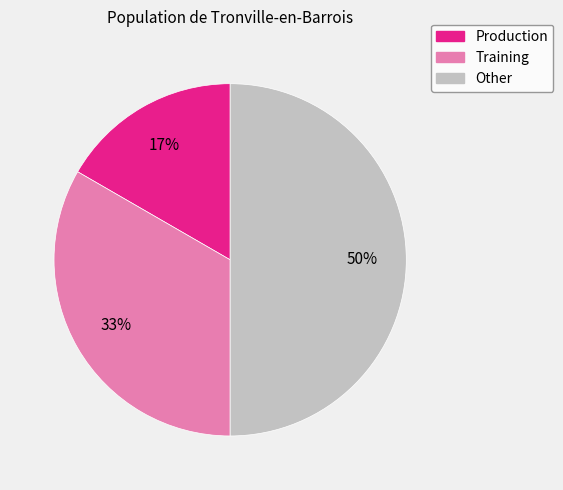

Is Production the majority of the pie?

No